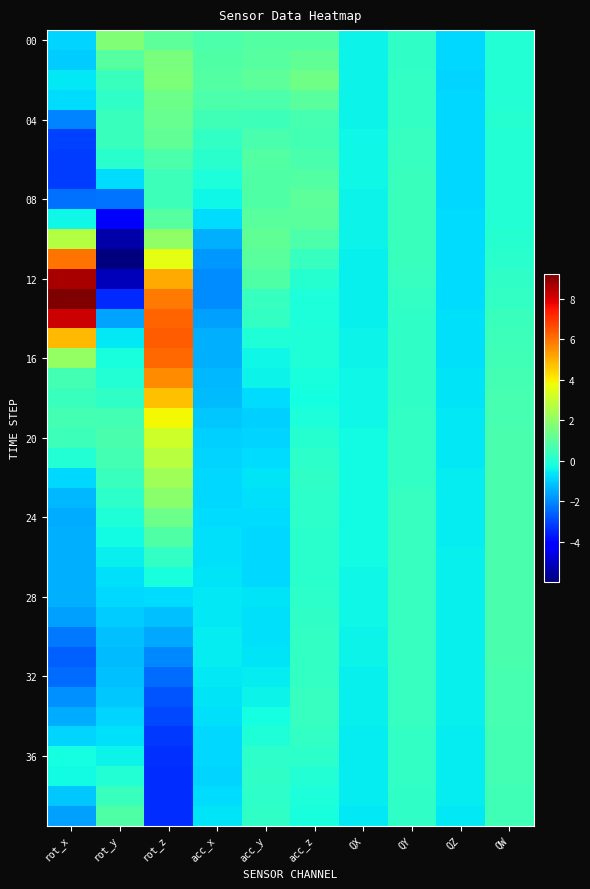

What is the greatest value displayed?

9.2